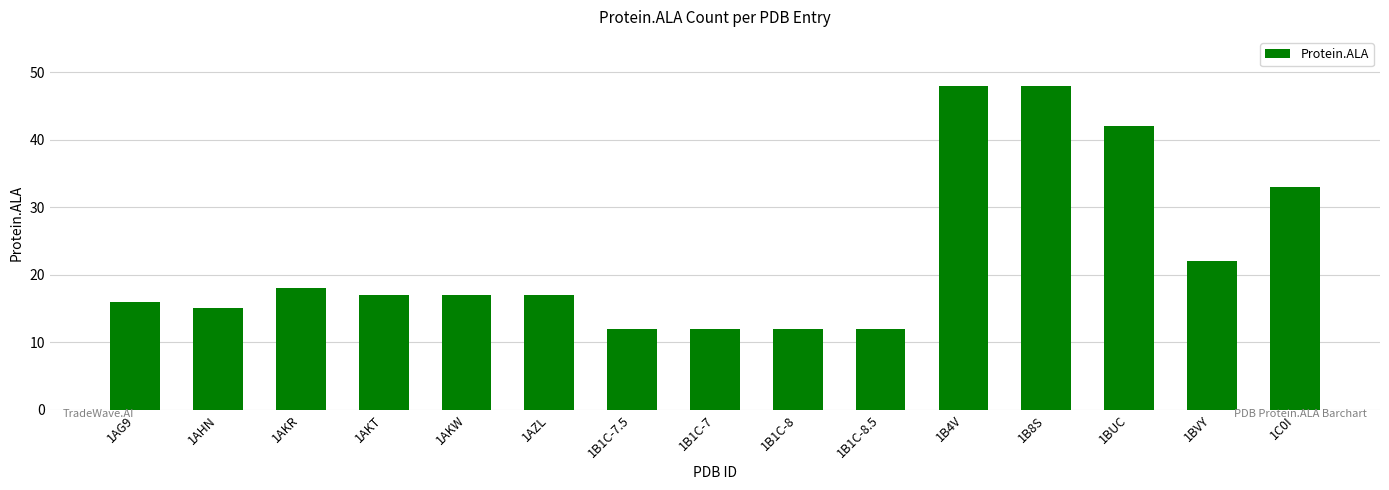

What is the sum of the values at 1B1C-8 and 1B1C-8.5?

24